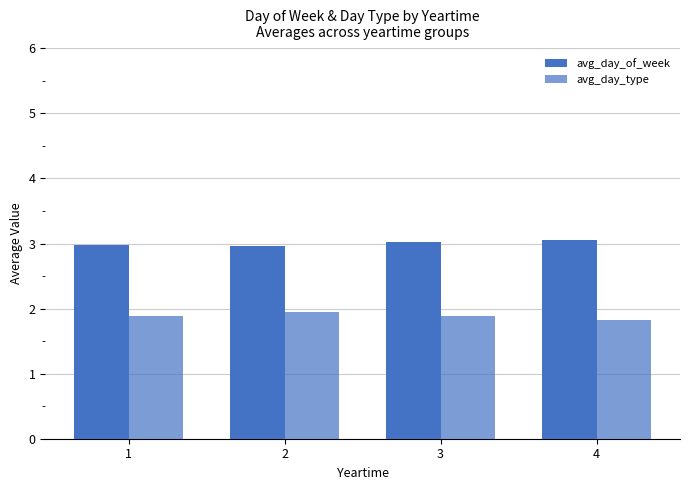

At which label does avg_day_type reach its peak?

2